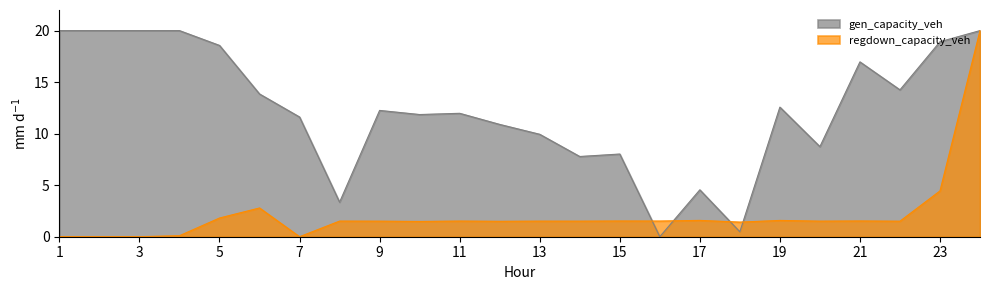

True or false: gen_capacity_veh has more than 2 points higher than both neighbors.

True